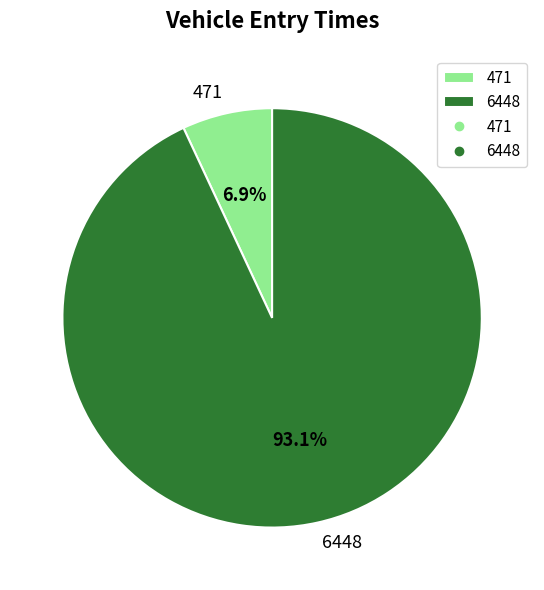

To the nearest percent, what percentage of the pie is 6448?

93%